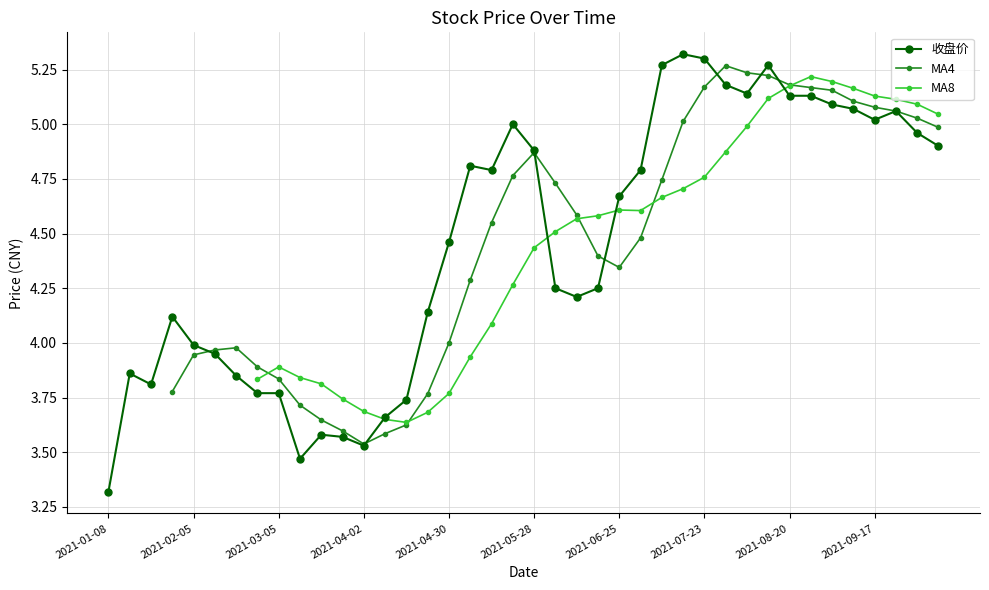

Rank the categories by value from lowest to highest.

2021-01-08, 2021-03-12, 2021-04-02, 2021-03-26, 2021-03-19, 2021-04-09, 2021-04-16, 2021-02-26, 2021-03-05, 2021-01-22, 2021-02-19, 2021-01-15, 2021-02-10, 2021-02-05, 2021-01-29, 2021-04-23, 2021-06-11, 2021-06-04, 2021-06-18, 2021-04-30, 2021-06-25, 2021-05-14, 2021-07-02, 2021-05-07, 2021-05-28, 2021-10-08, 2021-09-30, 2021-05-21, 2021-09-17, 2021-09-24, 2021-09-10, 2021-09-03, 2021-08-20, 2021-08-27, 2021-08-06, 2021-07-30, 2021-07-09, 2021-08-13, 2021-07-23, 2021-07-16